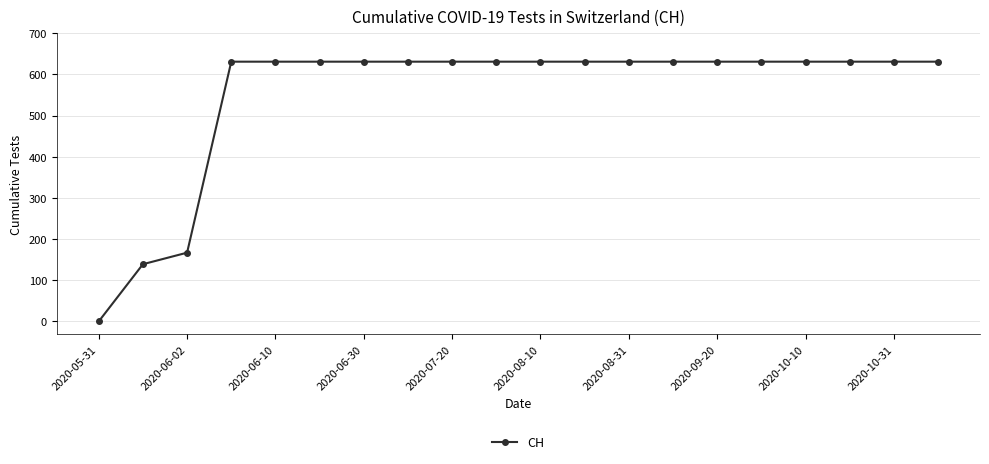

What is the average value?

552